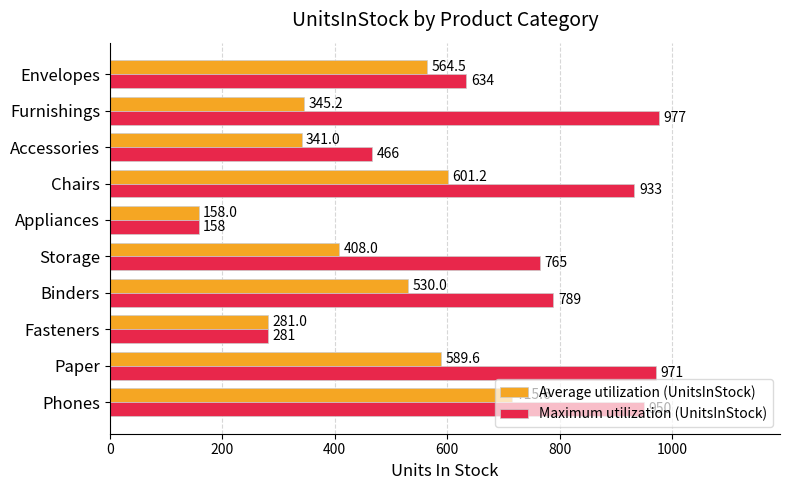

What is the average value of the Maximum utilization (UnitsInStock) series?

692.4